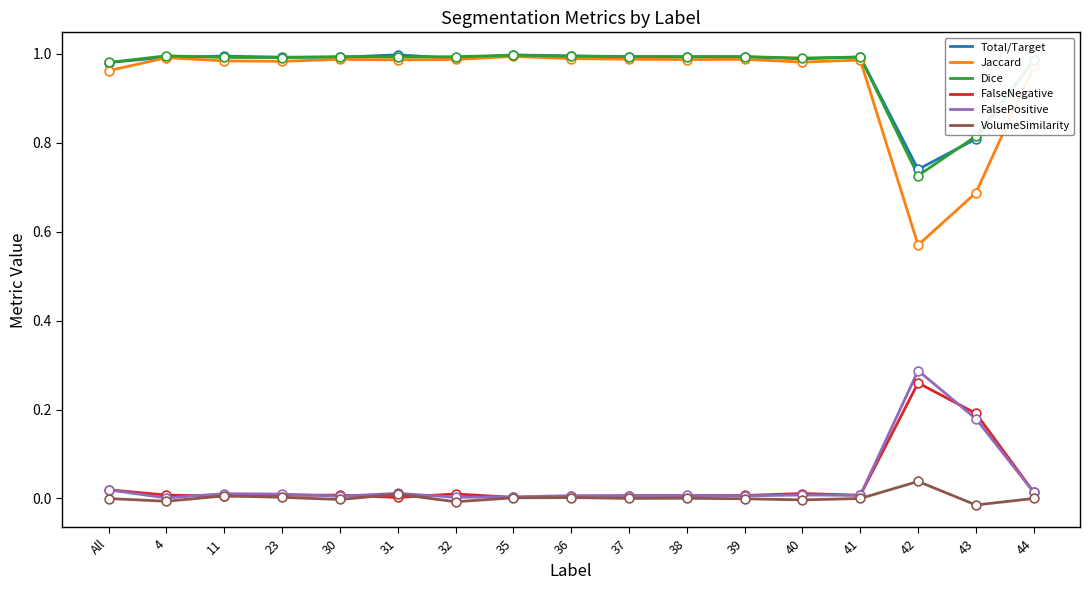

True or false: VolumeSimilarity and Jaccard intersect in this chart.

False